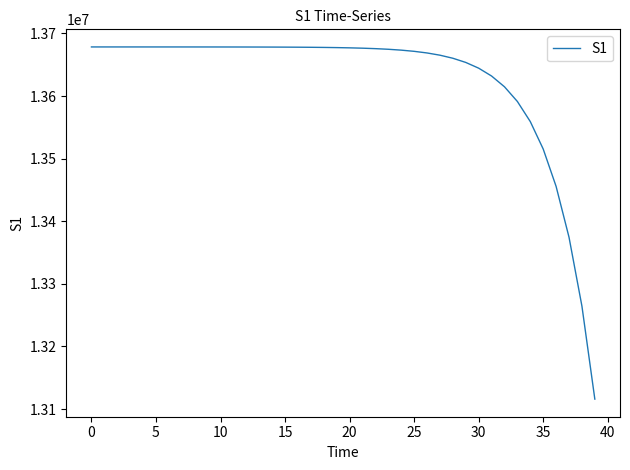

What is the minimum value shown in the chart?

13115806.1